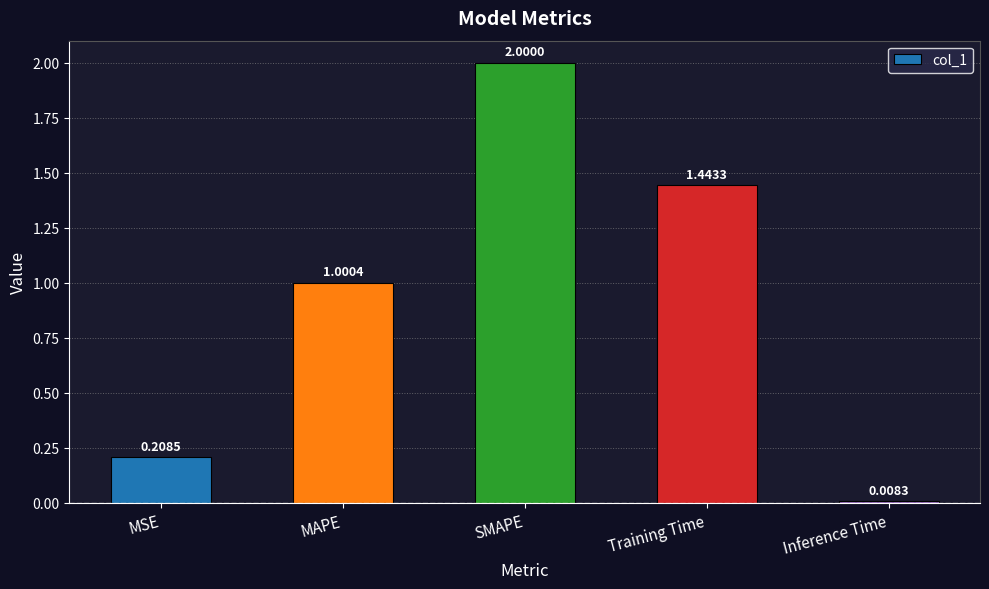

What is the label of the 4th bar from the left?

Training Time